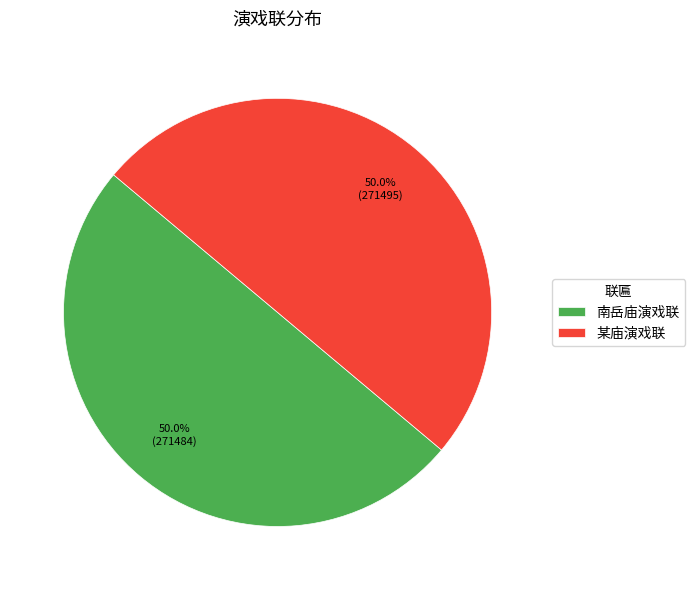

What portion of the pie excludes 南岳庙演戏联?

50.0%